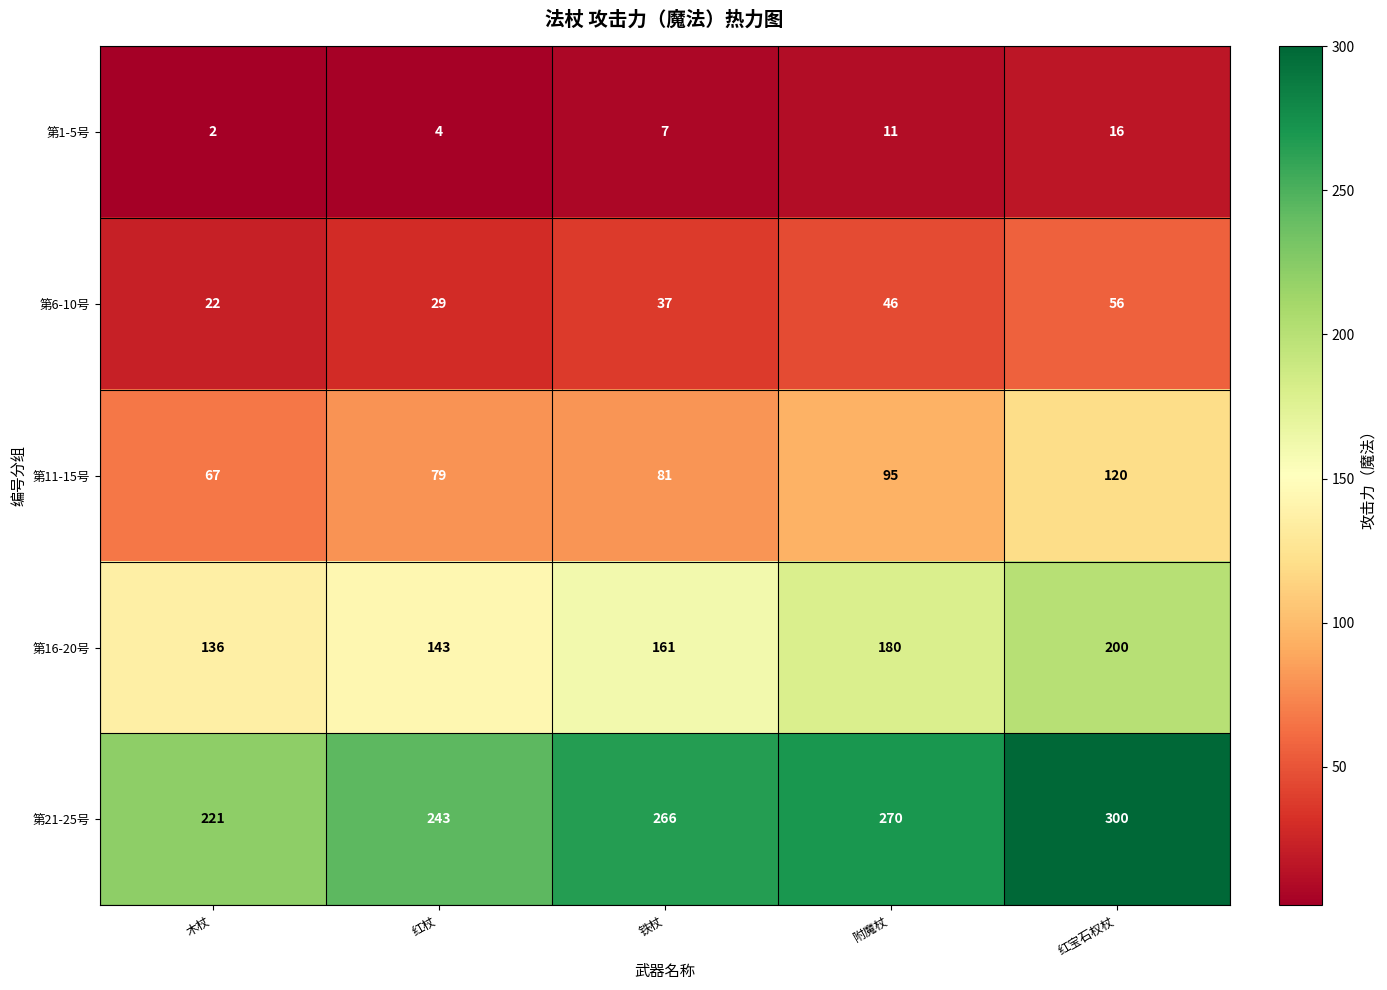

At which label does 第1-5号 reach its minimum?

木杖